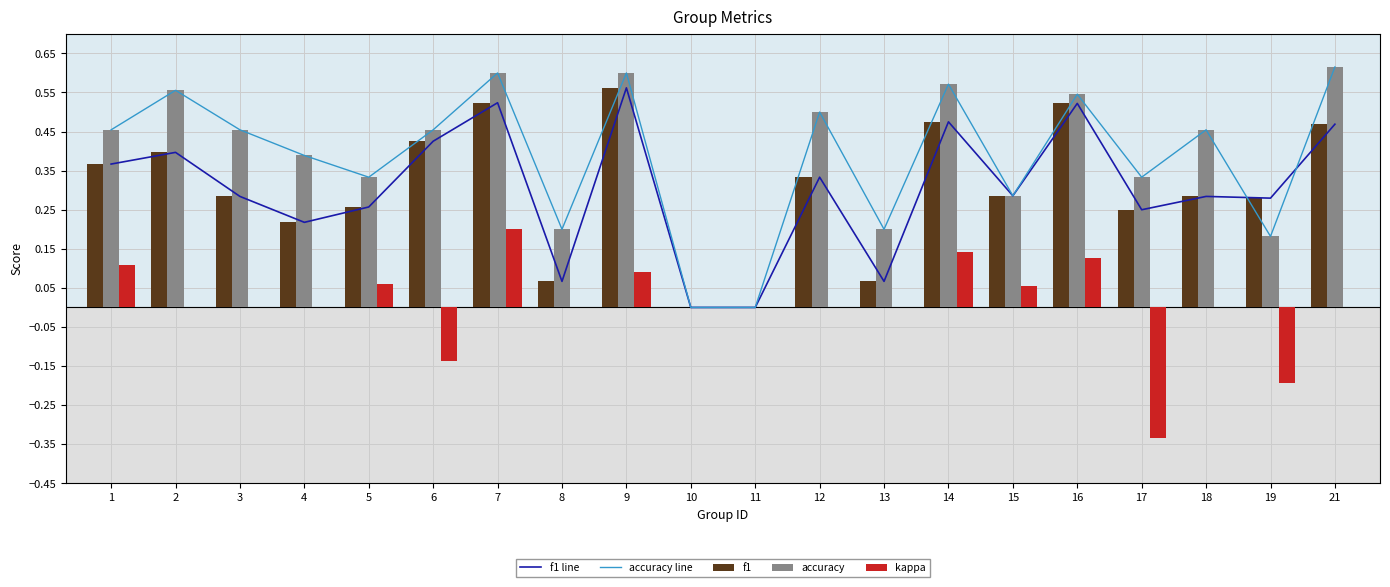

What are all the series names shown in the legend?

f1 line, accuracy line, f1, accuracy, kappa